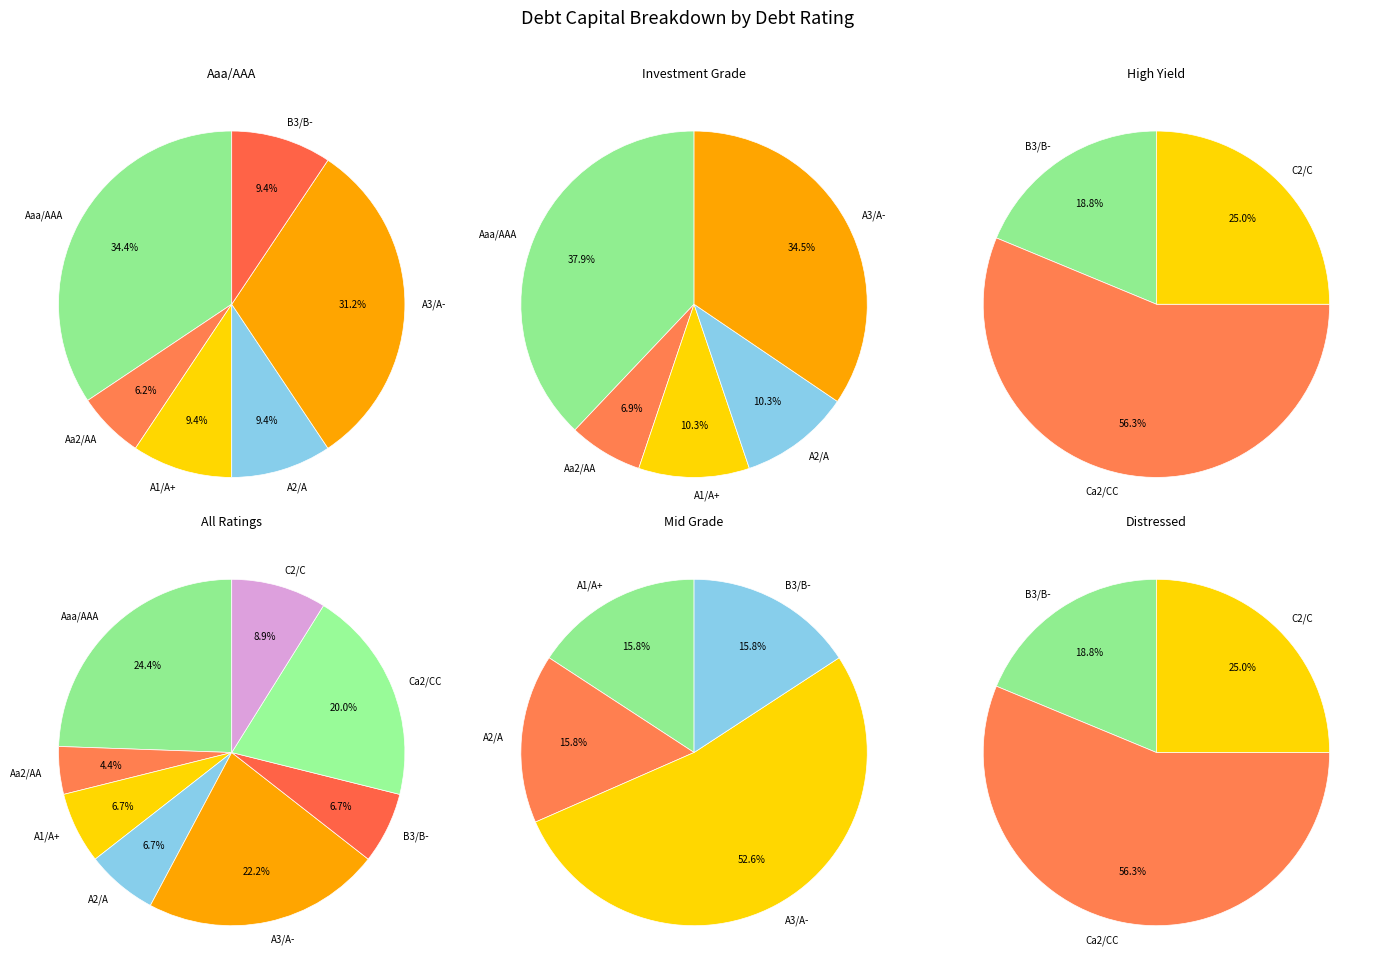

What is the largest slice in the pie chart?

Aaa/AAA